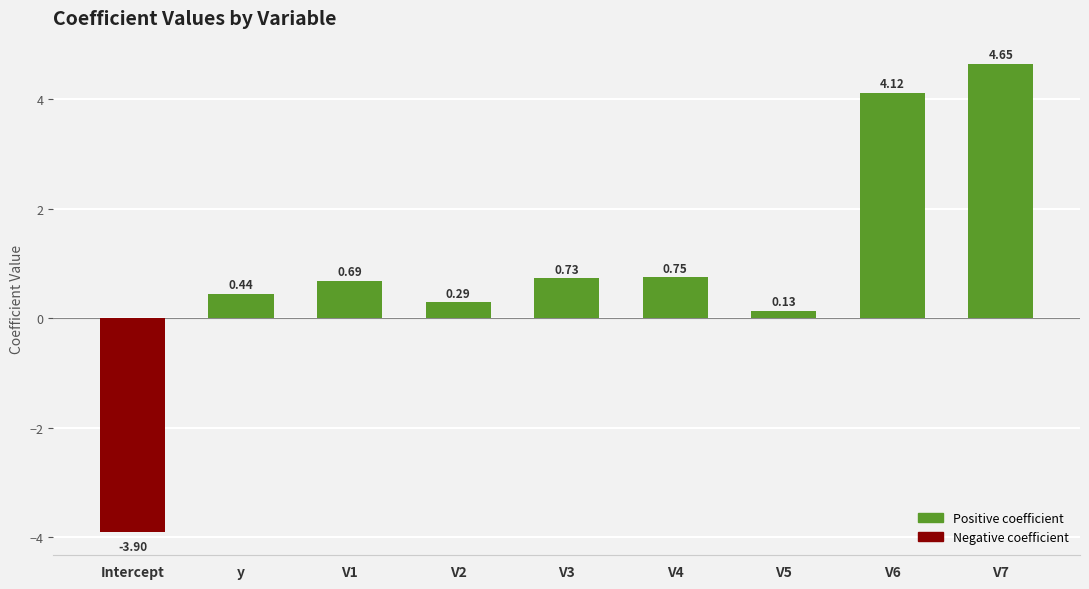

How many data points does each series have?

9